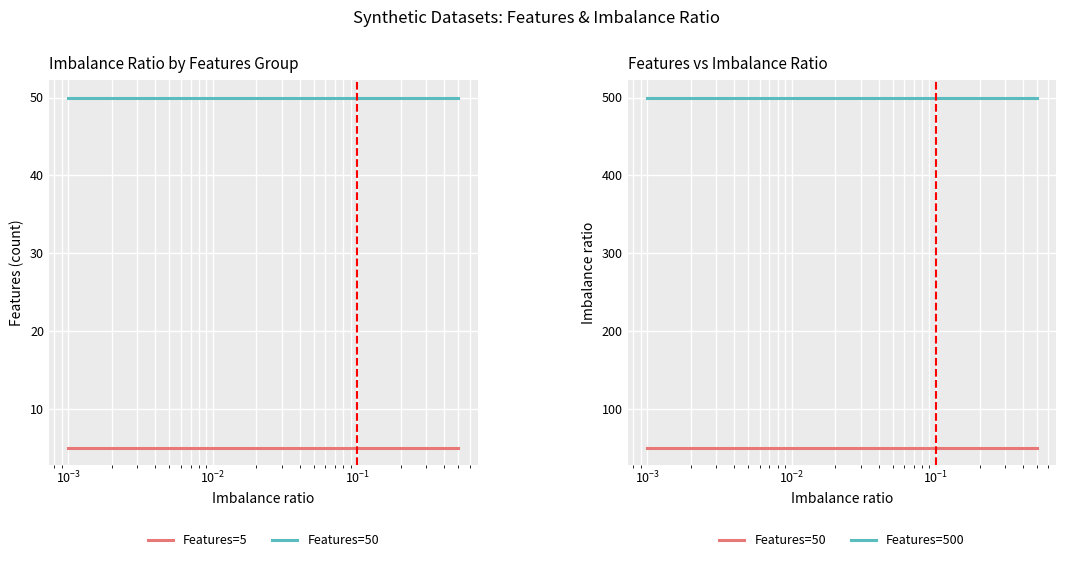

Is this an area chart (filled region under the line)?

No